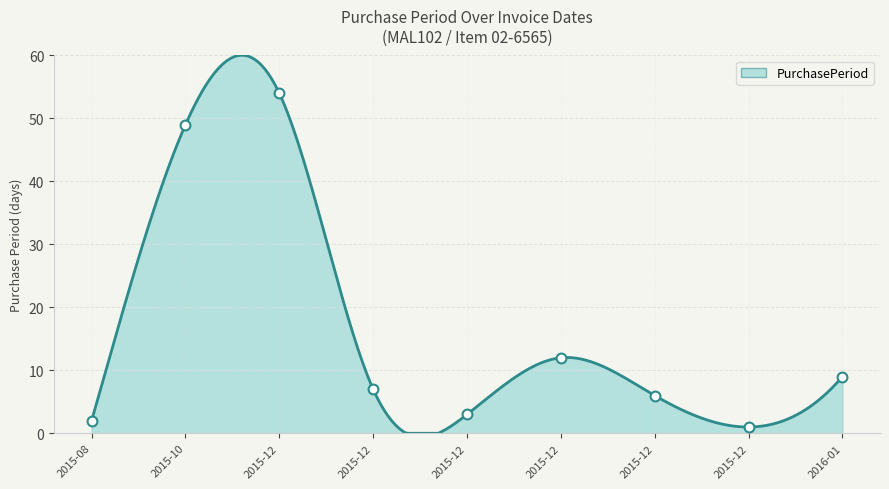

What is the ratio of the value at 2016-01 to the value at 2015-12?

1.5